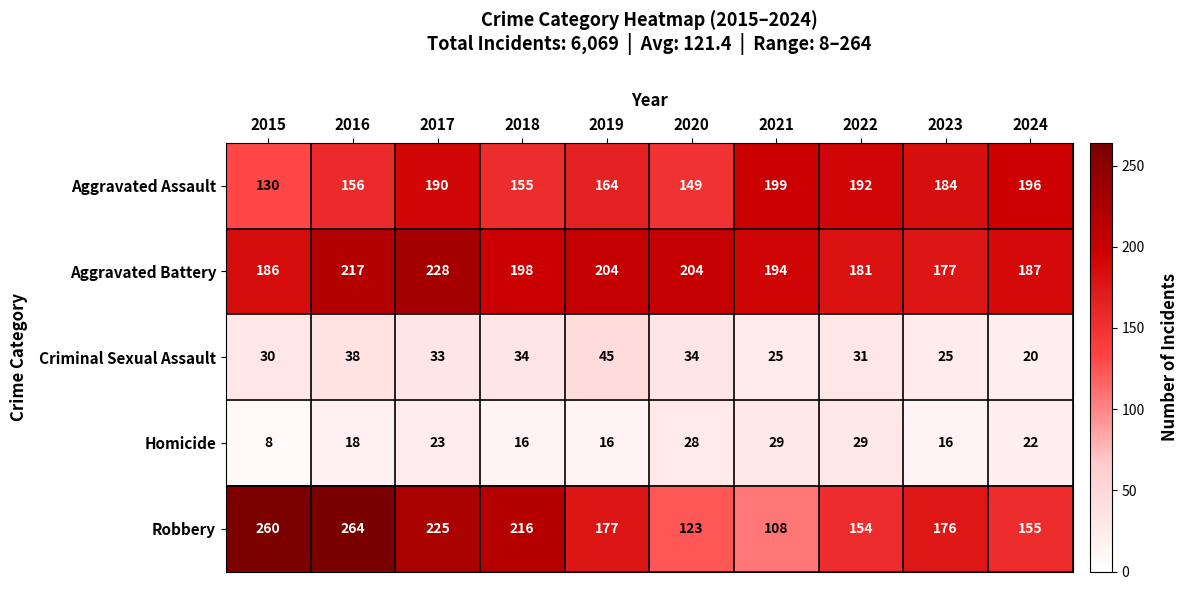

Count the number of data series in this chart.

5